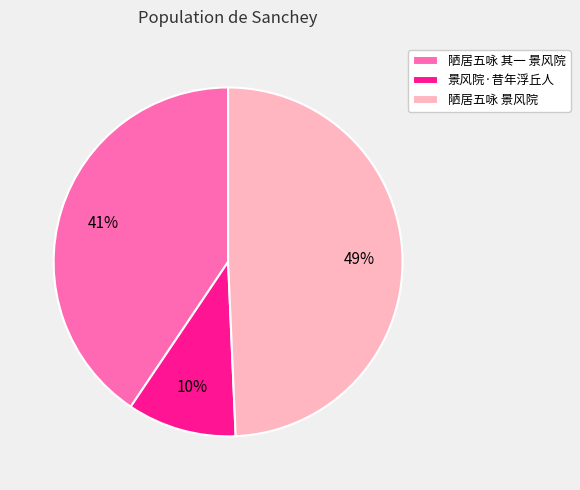

To the nearest percent, what percentage of the pie is 陋居五咏 其一 景风院?

41%